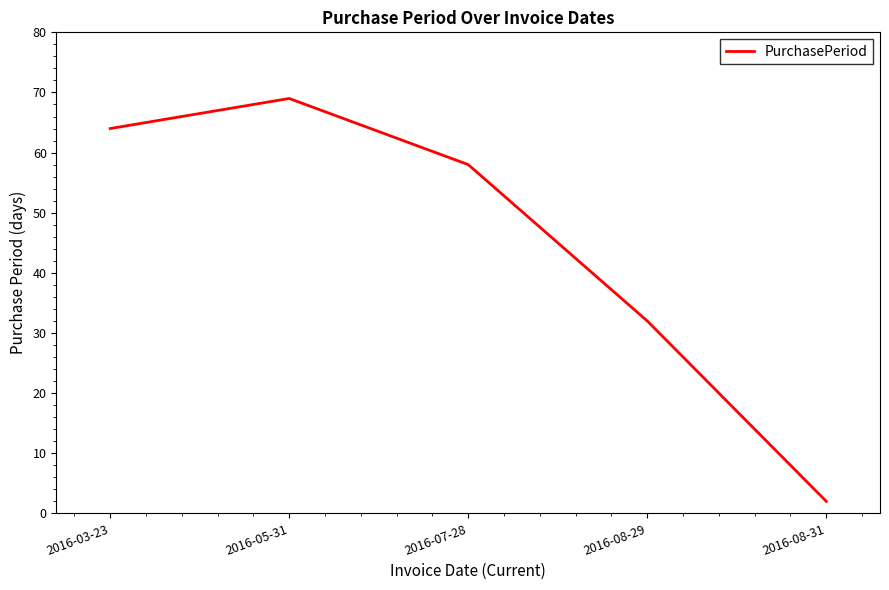

List the labels in order of value, smallest first.

2016-08-31, 2016-08-29, 2016-07-28, 2016-03-23, 2016-05-31